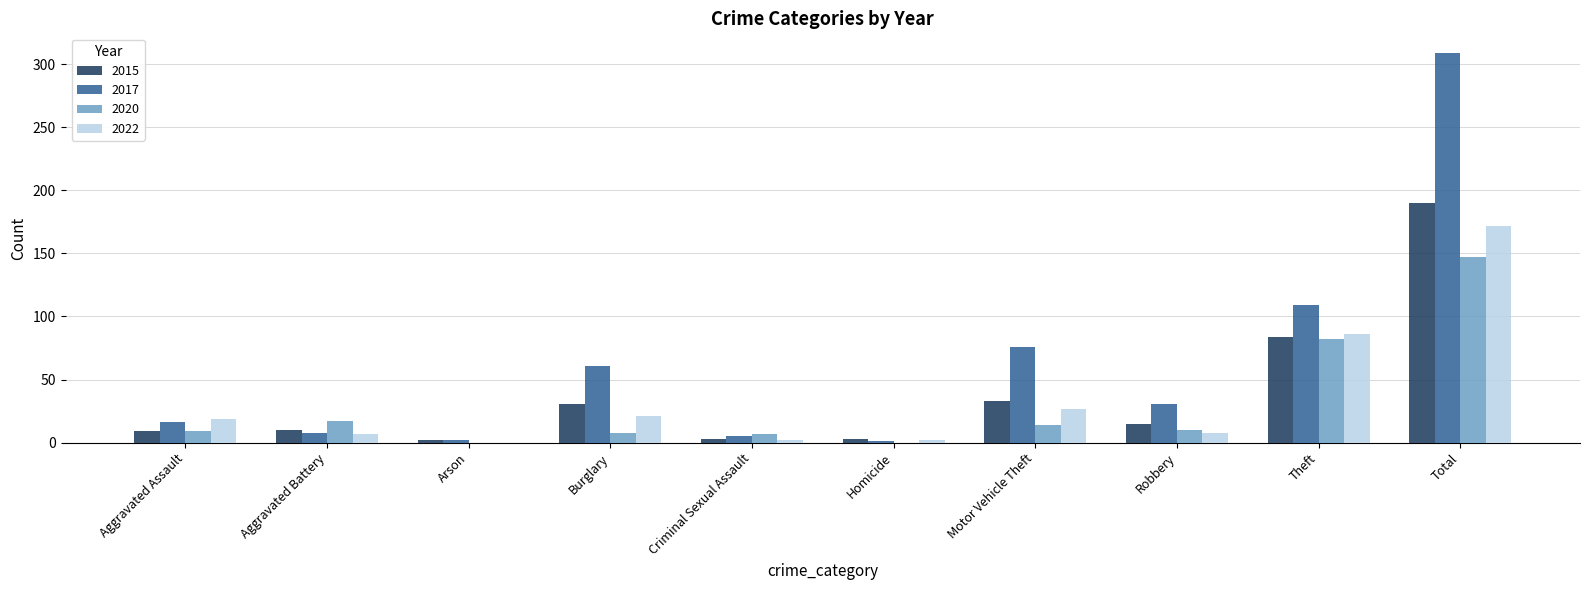

What is the average value of the 2022 series?

34